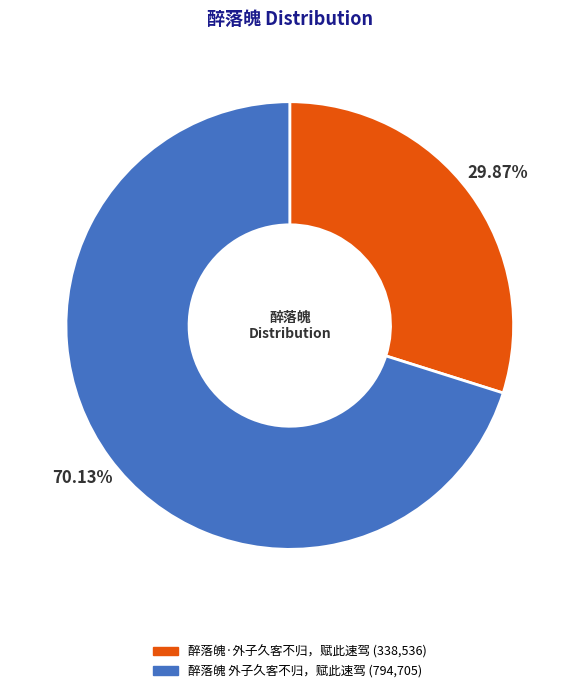

Combined, do 醉落魄 外子久客不归，赋此速驾 and 醉落魄·外子久客不归，赋此速驾 account for over 50%?

Yes